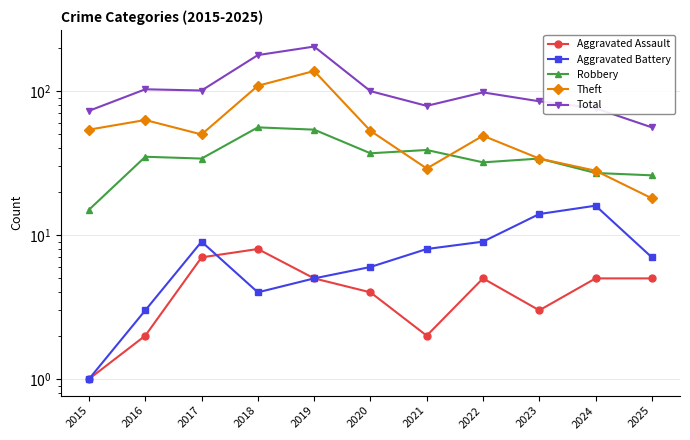

What is the average value of the Theft series?

57